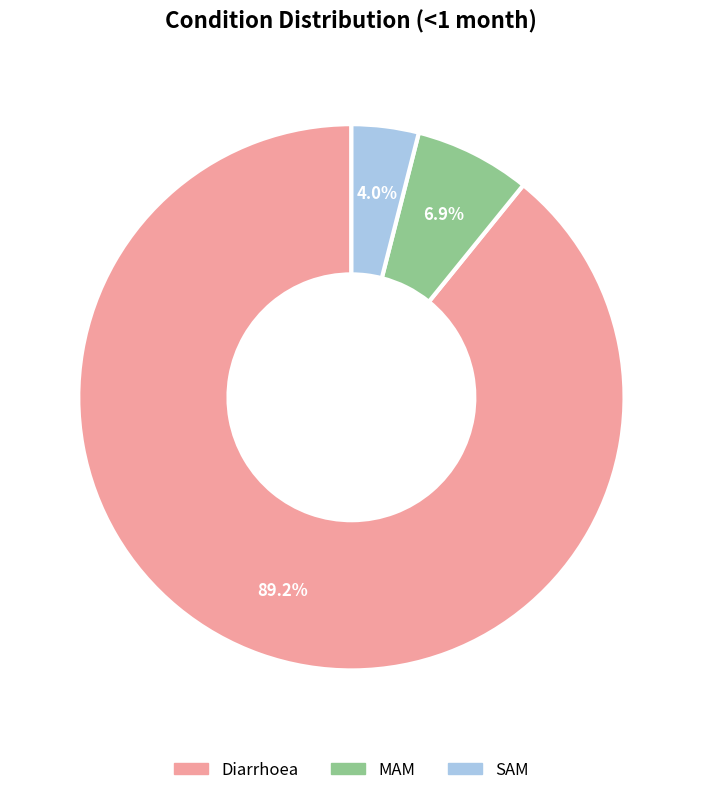

The SAM slice represents 4% of the pie. True or false?

True